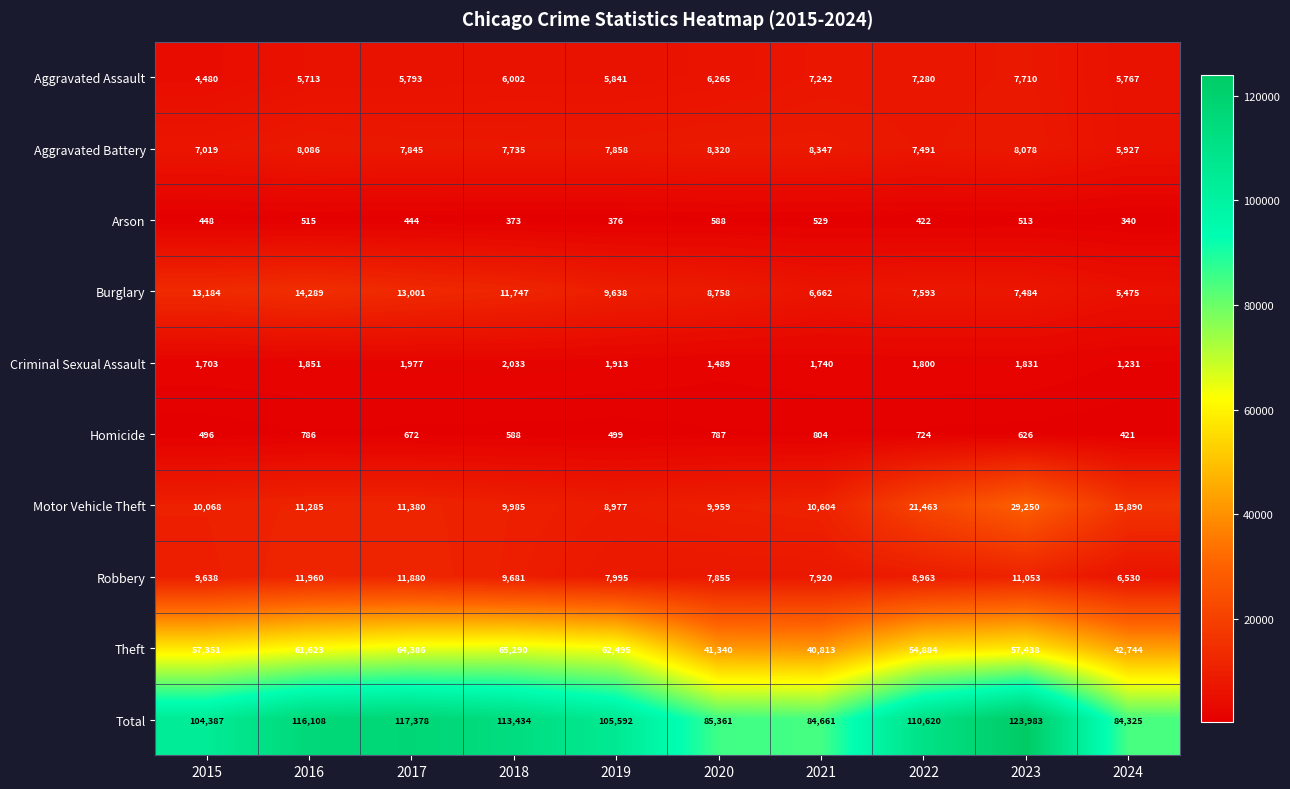

How many data points in Criminal Sexual Assault are less than 1831?

5